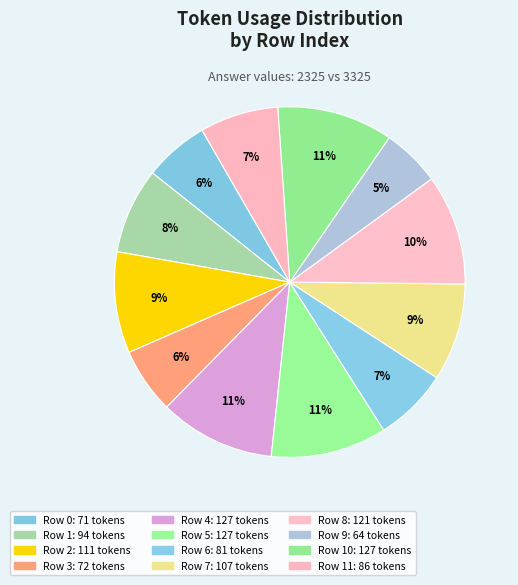

How many slices are in this pie chart?

12